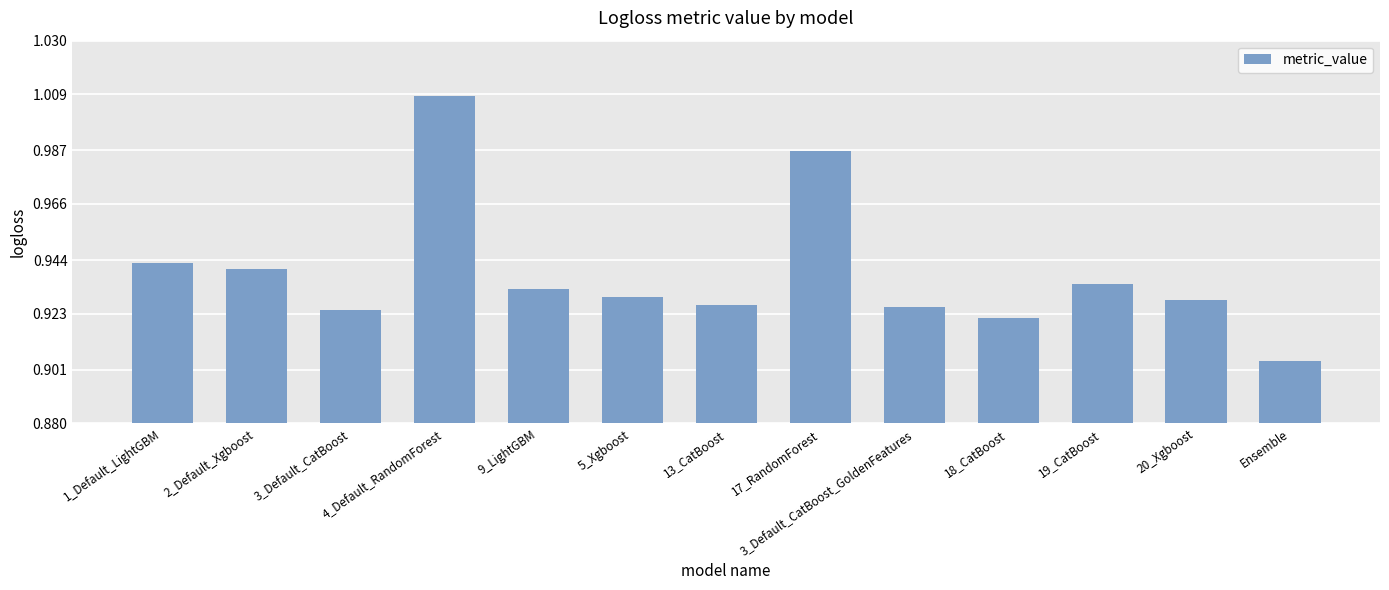

What position from the right is 20_Xgboost?

2